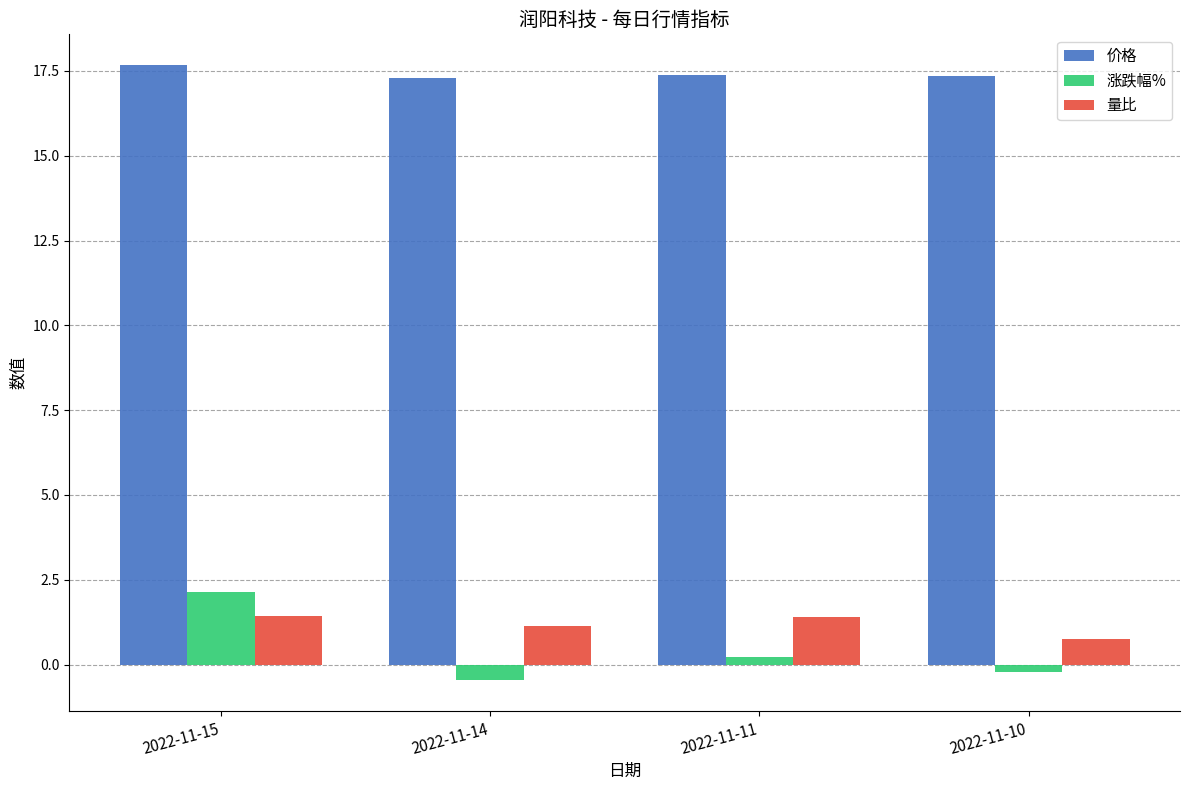

How many values in the 量比 series exceed 1?

3